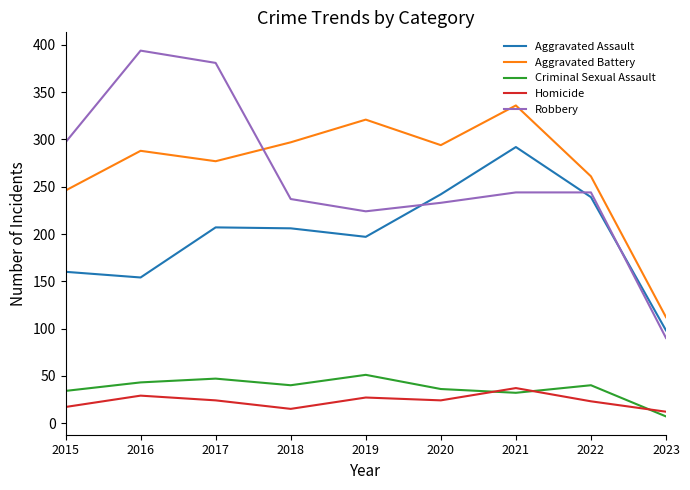

What is the maximum value shown in the chart?

394